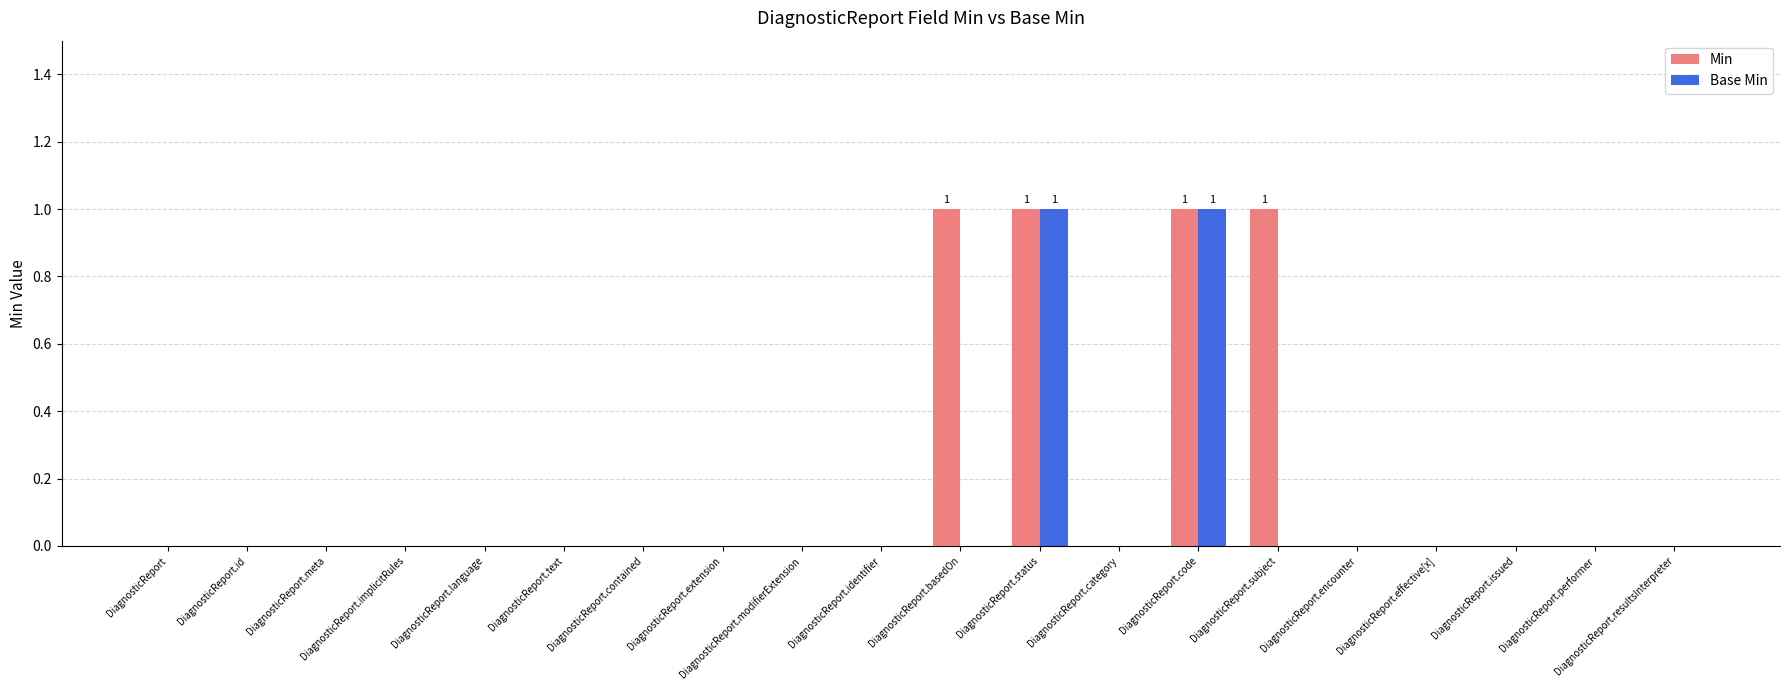

Is it true that Min equals 1 at DiagnosticReport.encounter?

False